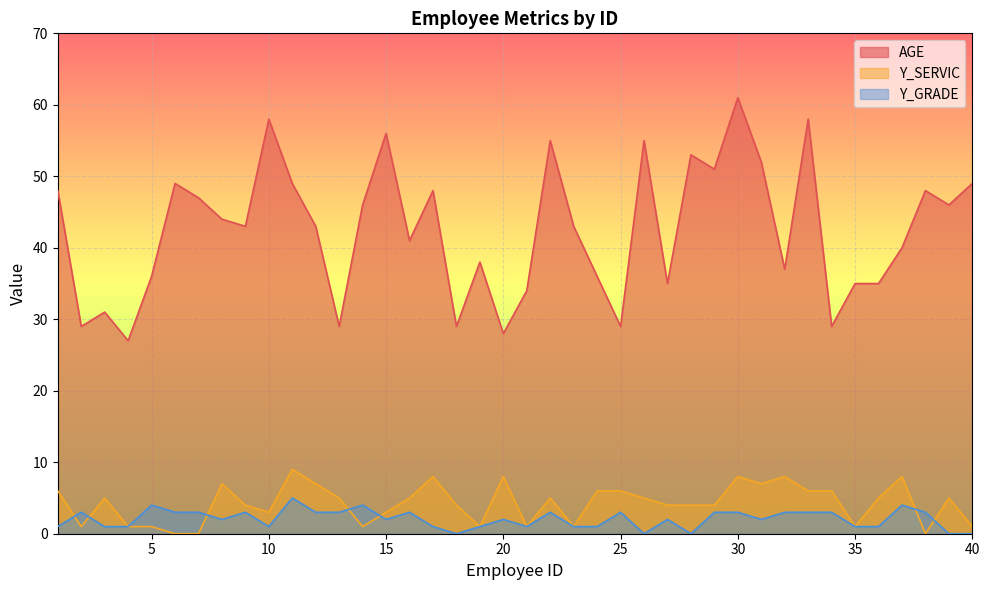

After their last crossing, which series has the higher values: Y_SERVIC or Y_GRADE?

Y_SERVIC